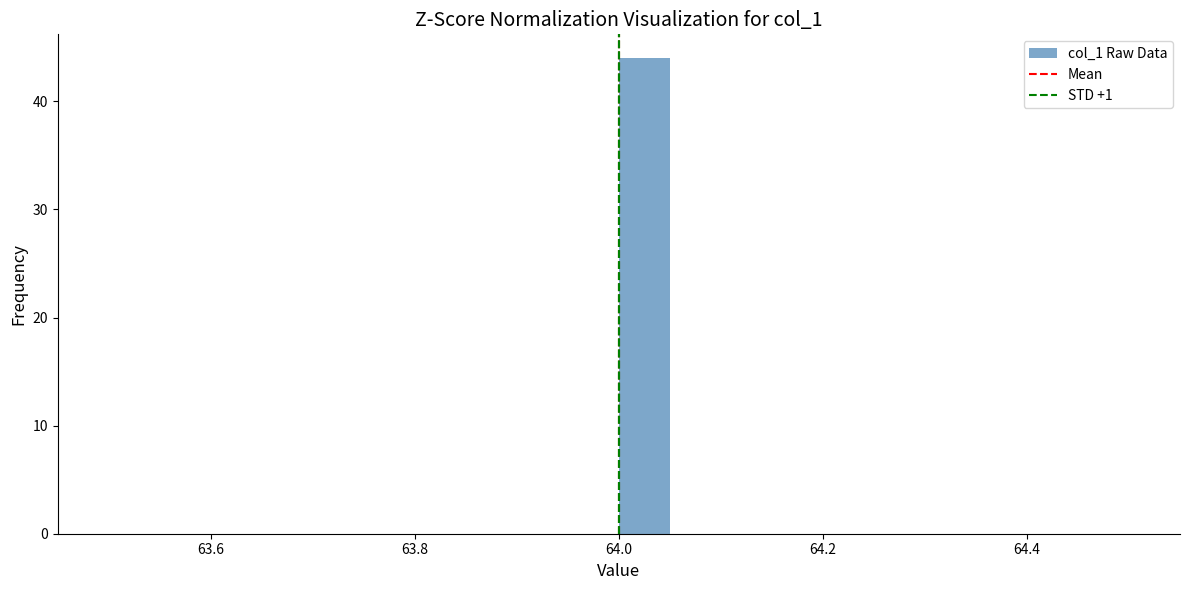

Around what value on the x-axis is the tallest bar? Give the approximate position of its centre, as read against the axis.

64.02